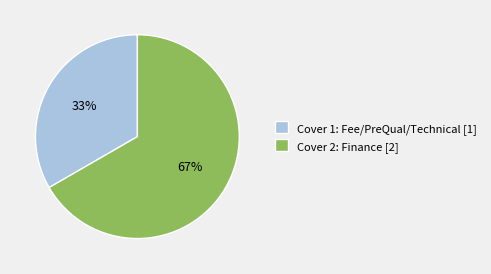

True or false: Cover 1 accounts for 33% of the total.

True